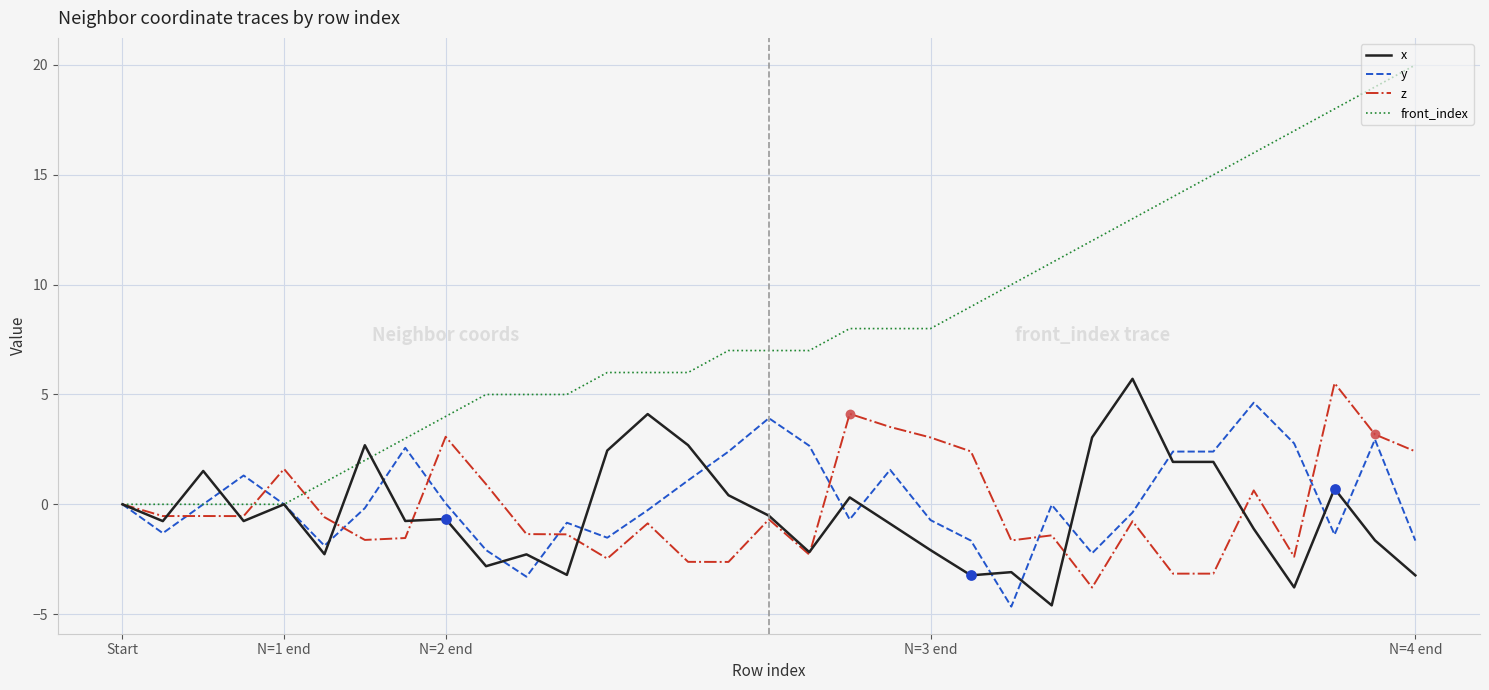

Which series has the largest total across all categories?

front_index